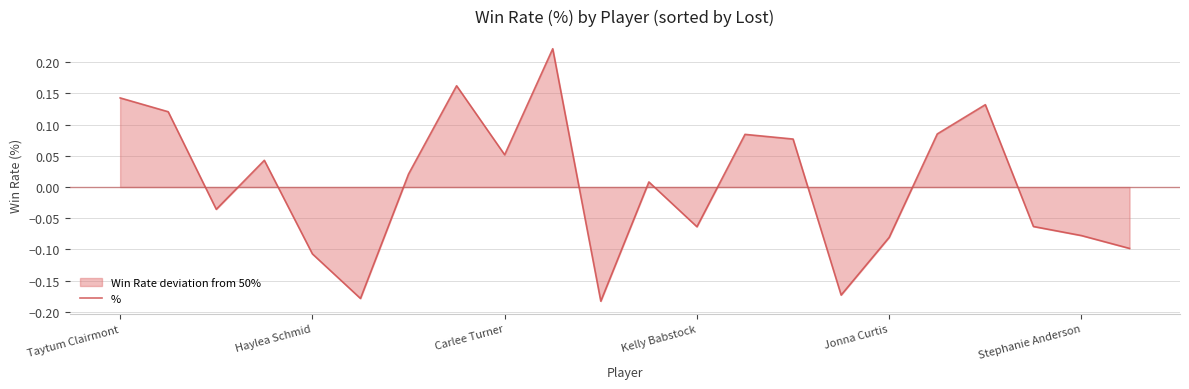

Where does the data first go above 0?

Taytum Clairmont